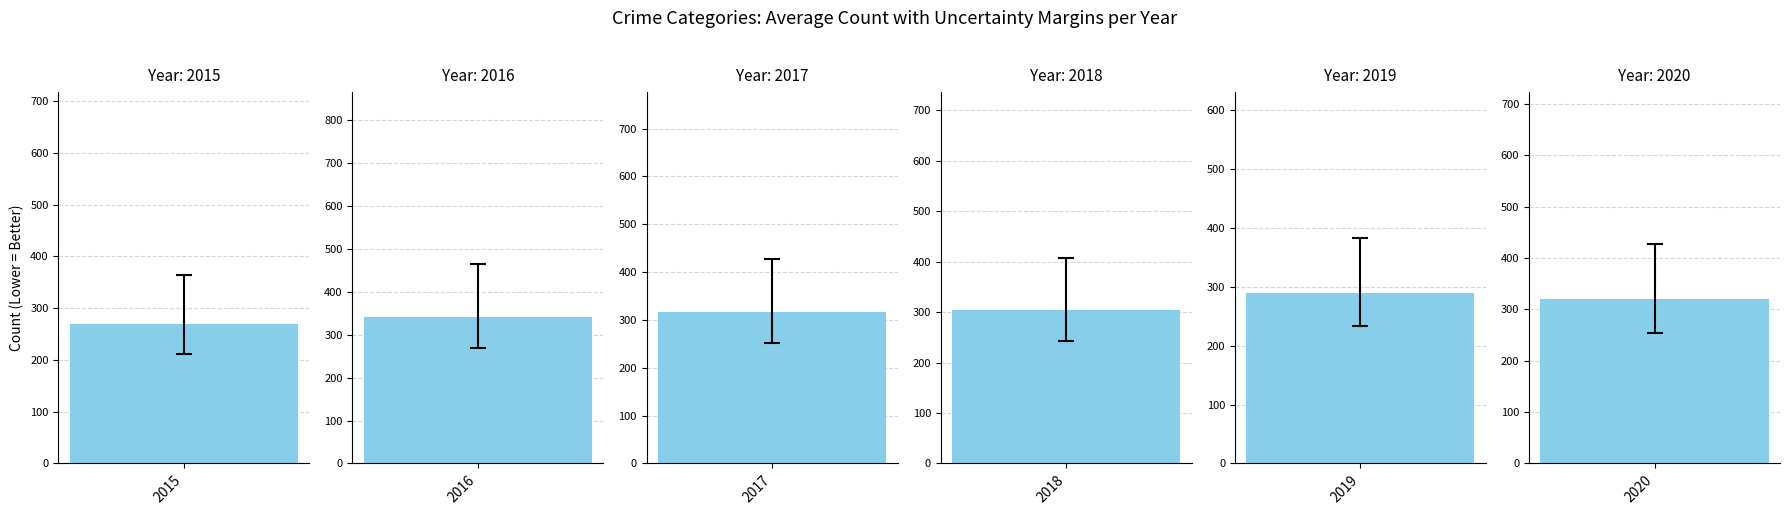

How many data points in 2020 are less than 374?

2